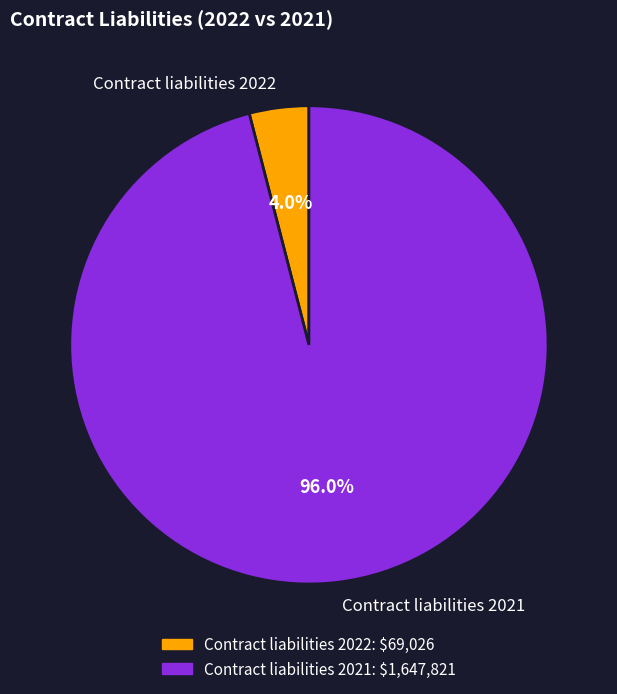

What is the total percentage of Contract liabilities 2022 and Contract liabilities 2021?

100.0%